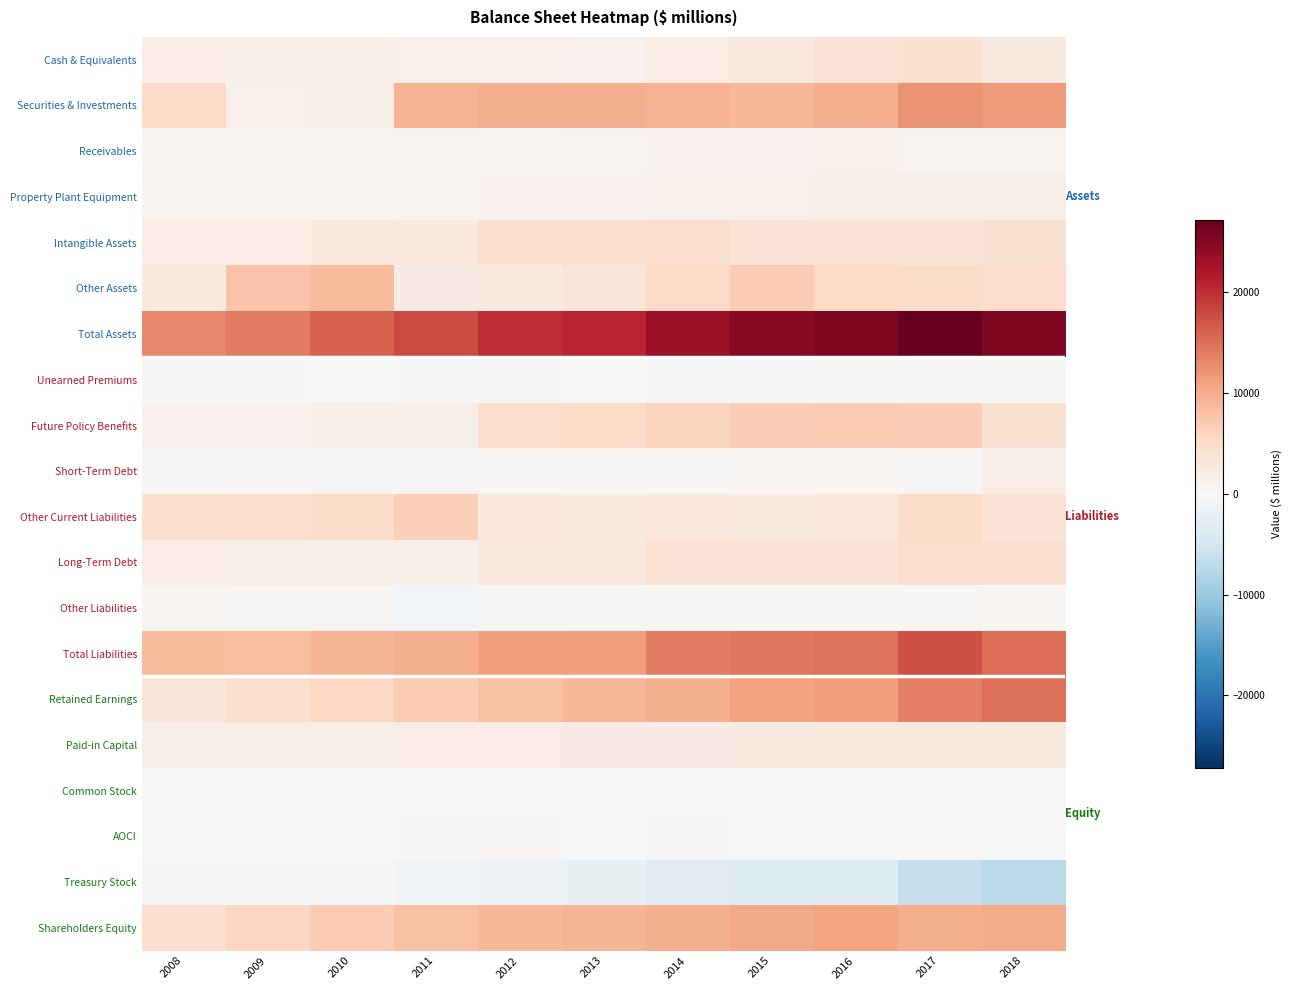

Reading left to right, extract all data points from this chart.

Cash & Equivalents: 2008=1970	2009=1614	2010=1673	2011=1377	2012=1306	2013=1138	2014=1935	2015=2571	2016=3877	2017=4042	2018=2343
Securities & Investments: 2008=5215	2009=1307	2010=1500	2011=9453	2012=9847	2013=9800	2014=9547	2015=9110	2016=9798	2017=12302	2018=11484
Receivables: 2008=790	2009=824	2010=959	2011=1034	2012=733	2013=950	2014=1168	2015=1161	2016=1280	2017=854	2018=1015
Property Plant Equipment: 2008=711	2009=679	2010=815	2011=912	2012=1098	2013=1218	2014=1419	2015=1384	2016=1505	2017=1584	2018=1735
Intangible Assets: 2008=1963	2009=1993	2010=2568	2011=2740	2012=4371	2013=4426	2014=4283	2015=3622	2016=3552	2017=3507	2018=4142
Other Assets: 2008=2392	2009=7737	2010=8588	2011=2192	2012=2624	2013=3203	2014=5114	2015=6857	2016=5384	2017=4889	2018=4694
Total Assets: 2008=13042	2009=14153	2010=16103	2011=17708	2012=19979	2013=20735	2014=23466	2015=24705	2016=25396	2017=27178	2018=25413
Unearned Premiums: 2008=238	2009=229	2010=185	2011=213	2012=230	2013=206	2014=361	2015=364	2016=280	2017=378	2018=283
Future Policy Benefits: 2008=1165	2009=1193	2010=1493	2011=1663	2012=4729	2013=5174	2014=6078	2015=6657	2016=6910	2017=6691	2018=4197
Short-Term Debt: 2008=225	2009=374	2010=409	2011=306	2012=324	2013=403	2014=334	2015=600	2016=512	2017=291	2018=1865
Other Current Liabilities: 2008=4283	2009=4530	2010=5094	2011=6520	2012=2950	2013=2747	2014=2931	2015=2682	2016=2954	2017=4969	2018=3951
Long-Term Debt: 2008=1937	2009=1678	2010=1669	2011=1659	2012=2611	2013=2600	2014=3825	2015=3821	2016=3792	2017=4770	2018=4375
Other Liabilities: 2008=738	2009=373	2010=329	2011=-716	2012=288	2013=289	2014=291	2015=235	2016=263	2017=237	2018=581
Total Liabilities: 2008=8585	2009=8377	2010=9179	2011=9645	2012=11132	2013=11419	2014=13820	2015=14359	2016=14711	2017=17336	2018=15252
Retained Earnings: 2008=3390	2009=4430	2010=5529	2011=6825	2012=7881	2013=8942	2014=9916	2015=11017	2016=11454	2017=13670	2018=15072
Paid-in Capital: 2008=1574	2009=1659	2010=1737	2011=1938	2012=2101	2013=2267	2014=2330	2015=2530	2016=2562	2017=2445	2018=2535
Common Stock: 2008=31	2009=32	2010=32	2011=32	2012=32	2013=33	2014=33	2015=33	2016=33	2017=33	2018=33
AOCI: 2008=-175	2009=42	2010=121	2011=303	2012=386	2013=158	2014=223	2015=58	2016=-66	2017=19	2018=-159
Treasury Stock: 2008=-363	2009=-386	2010=-494	2011=-1035	2012=-1553	2013=-2084	2014=-2856	2015=-3292	2016=-3298	2017=-6325	2018=-7320
Shareholders Equity: 2008=4457	2009=5776	2010=6924	2011=8063	2012=8847	2013=9316	2014=9646	2015=10346	2016=10685	2017=9842	2018=10161